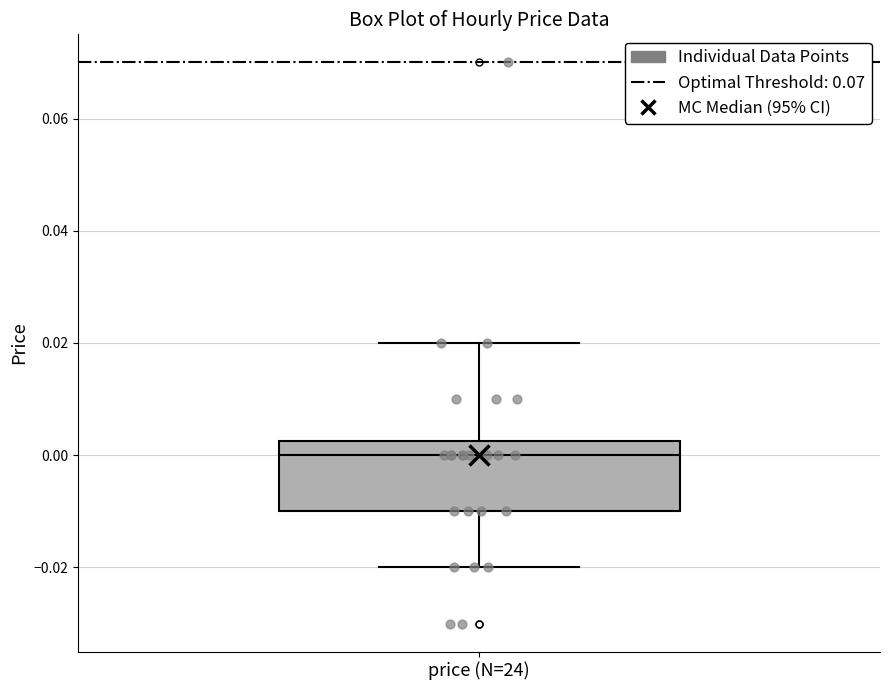

Where does the lower whisker of the box for price (N=24) end on the y-axis? The values are not printed on the chart, so give them approximately, as read against the axis.

-0.020